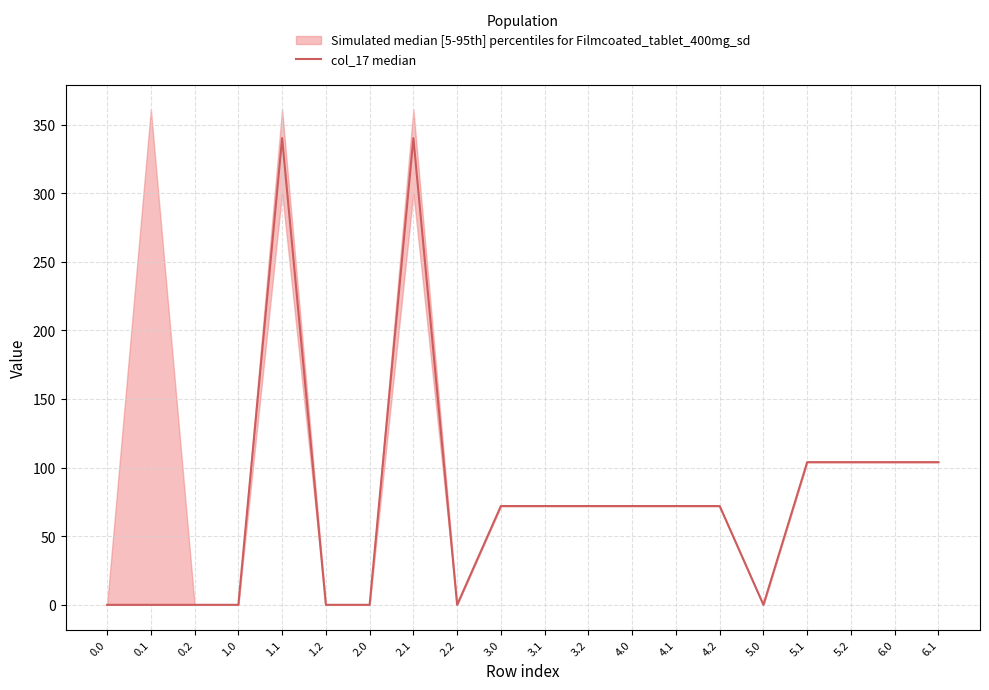

Rank the categories by value from highest to lowest.

1.1, 2.1, 5.1, 5.2, 6.0, 6.1, 3.0, 3.1, 3.2, 4.0, 4.1, 4.2, 0.0, 0.1, 0.2, 1.0, 1.2, 2.0, 2.2, 5.0